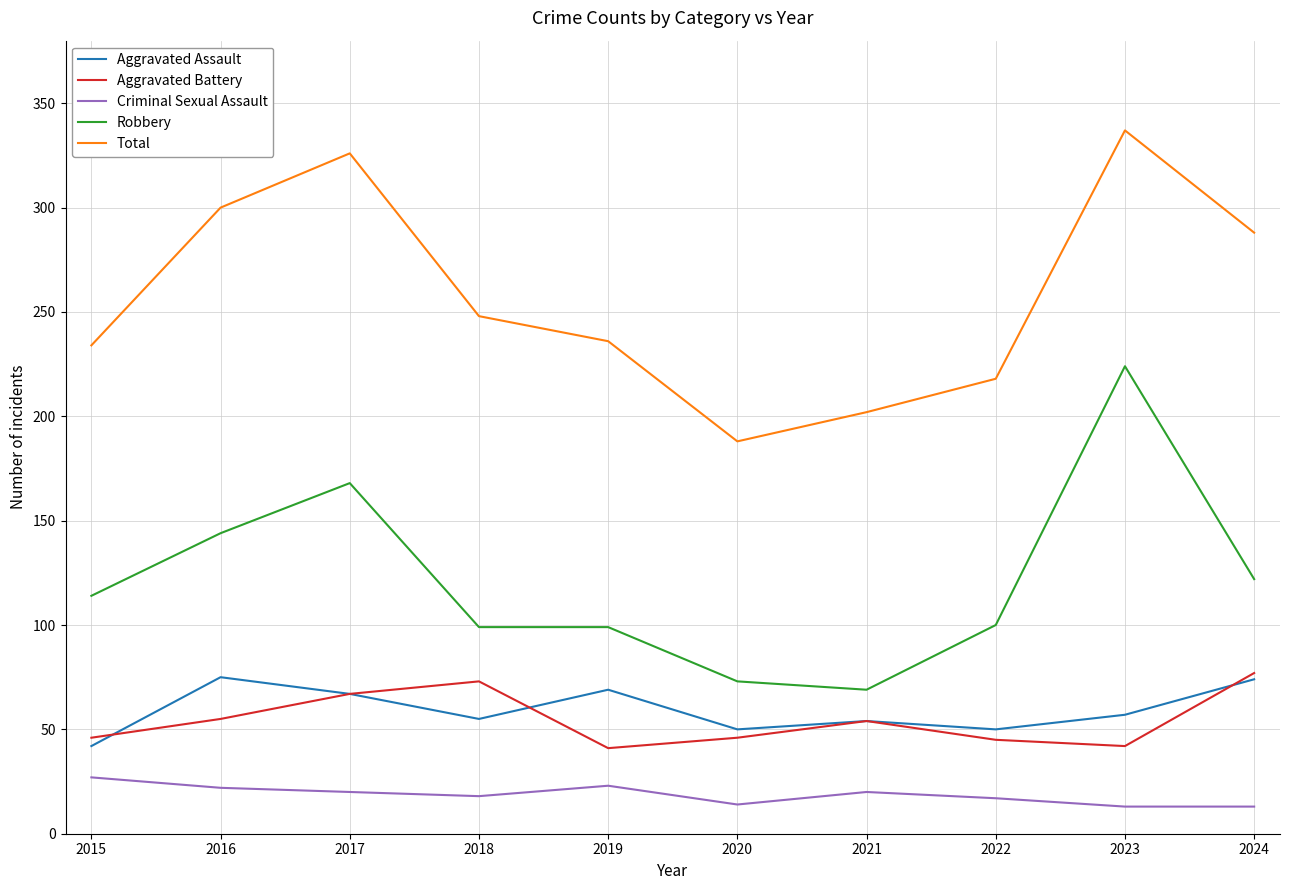

True or false: Aggravated Battery and Robbery intersect in this chart.

False